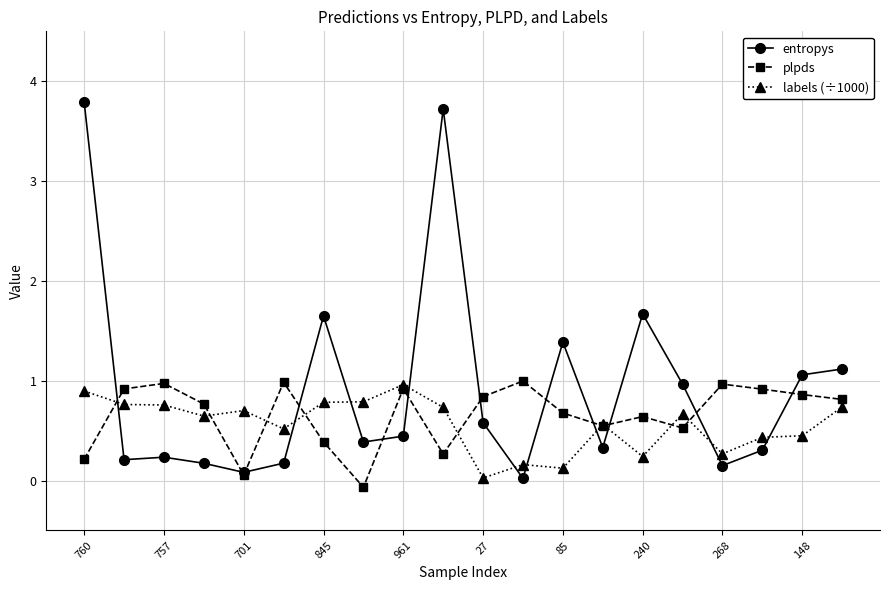

Which series ends up on top after the final intersection of labels (÷1000) and entropys?

entropys